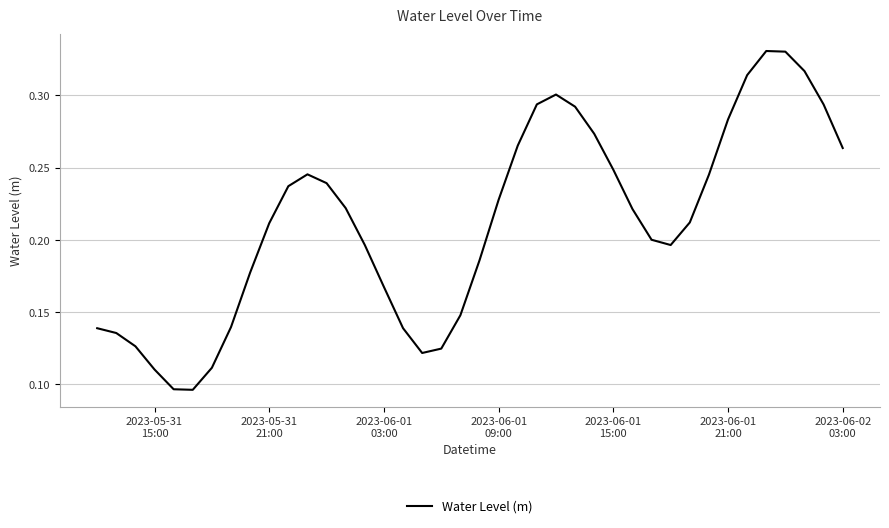

What is the difference between the maximum and second lowest values?

0.2